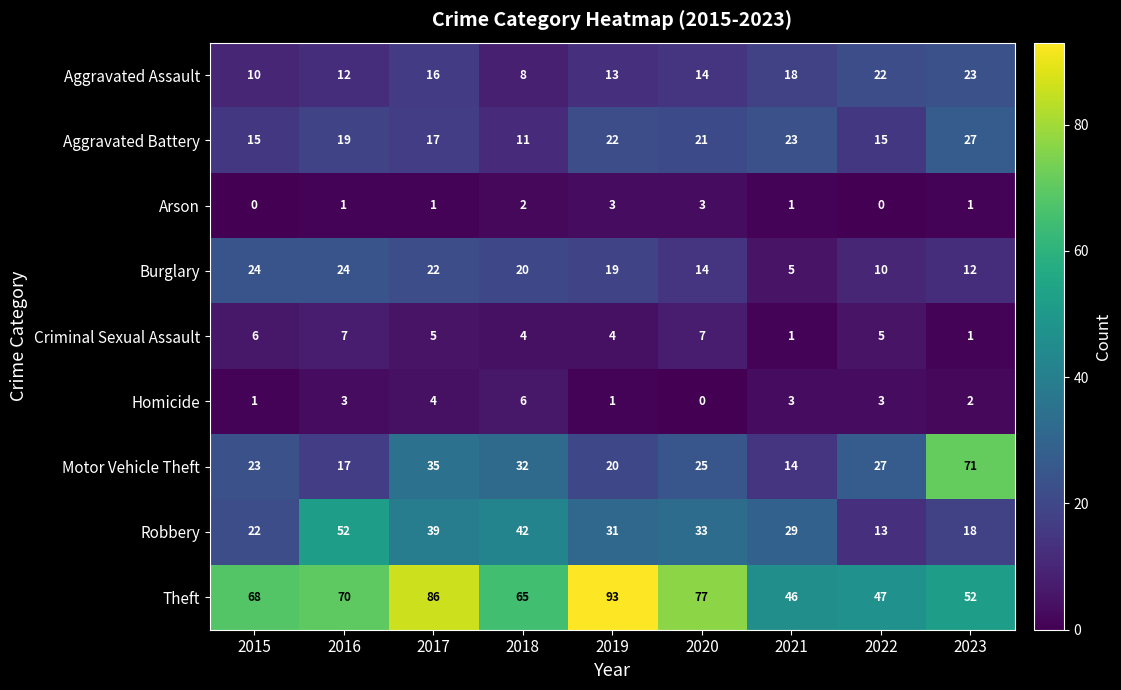

What is the greatest value displayed?

93